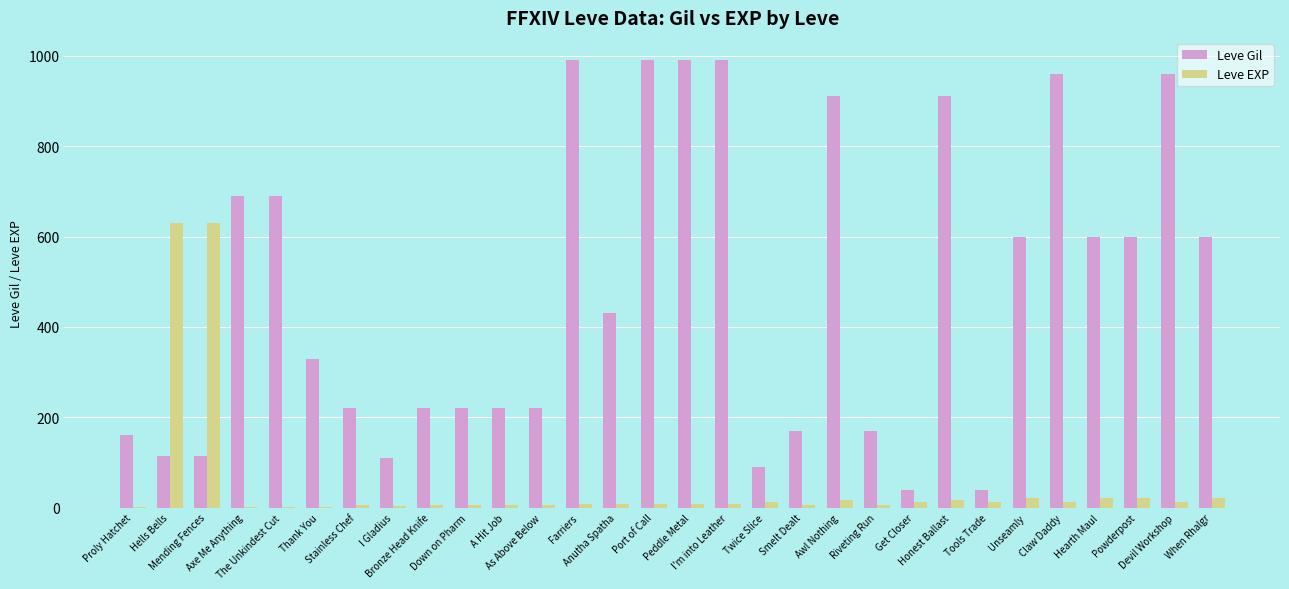

What is the maximum value for Leve Gil?

990